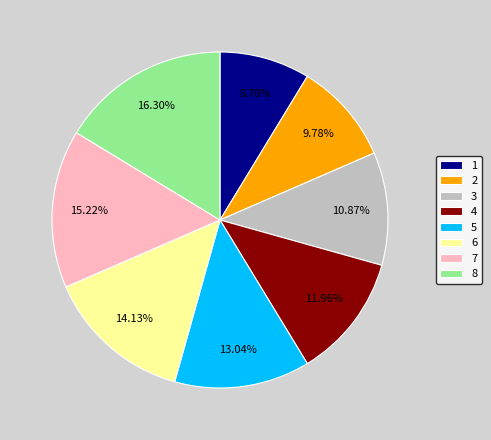

How many segments does this pie chart have?

8